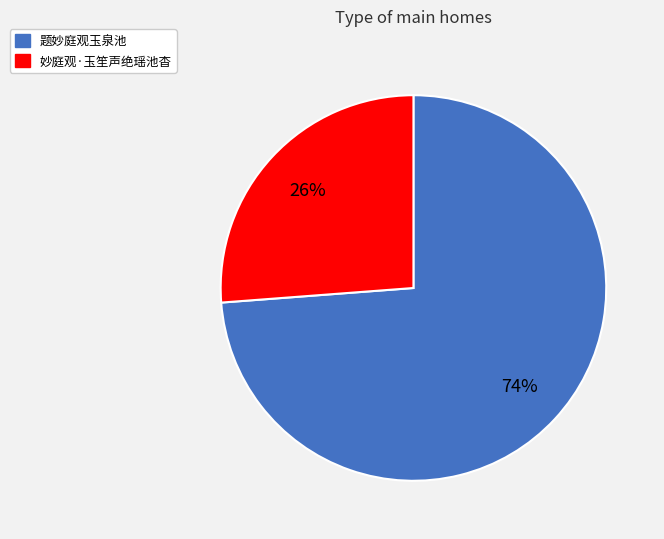

To the nearest percent, what percentage of the pie is 题妙庭观玉泉池?

74%